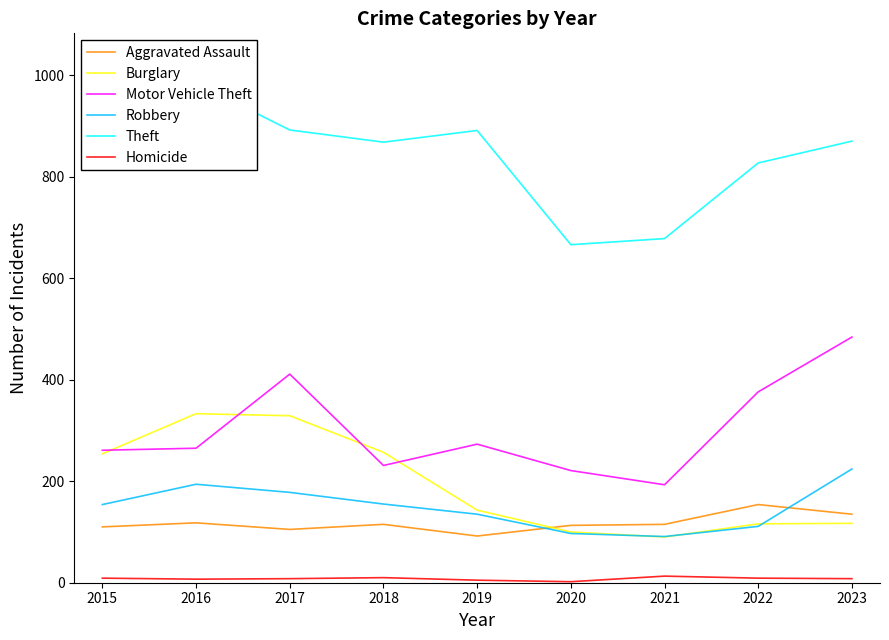

Reading left to right, extract all data points from this chart.

Aggravated Assault: 110	118	105	115	92	113	115	154	135
Burglary: 254	333	329	257	143	100	90	116	117
Motor Vehicle Theft: 261	265	411	231	273	221	193	376	484
Robbery: 154	194	178	155	135	97	91	111	224
Theft: 874	984	892	868	891	666	678	827	870
Homicide: 9	7	8	10	5	2	13	9	8